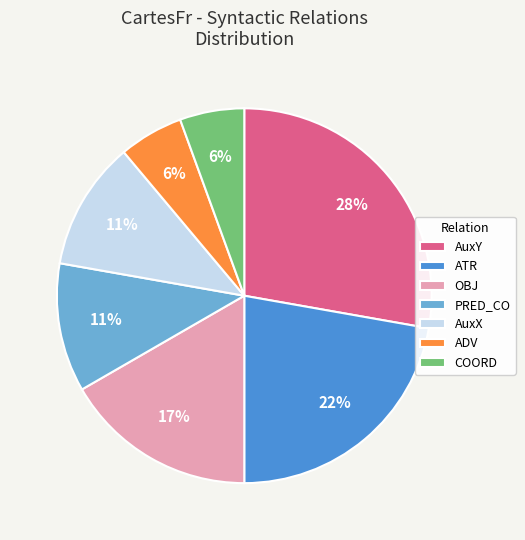

To the nearest percent, what percentage of the pie is ATR?

22%